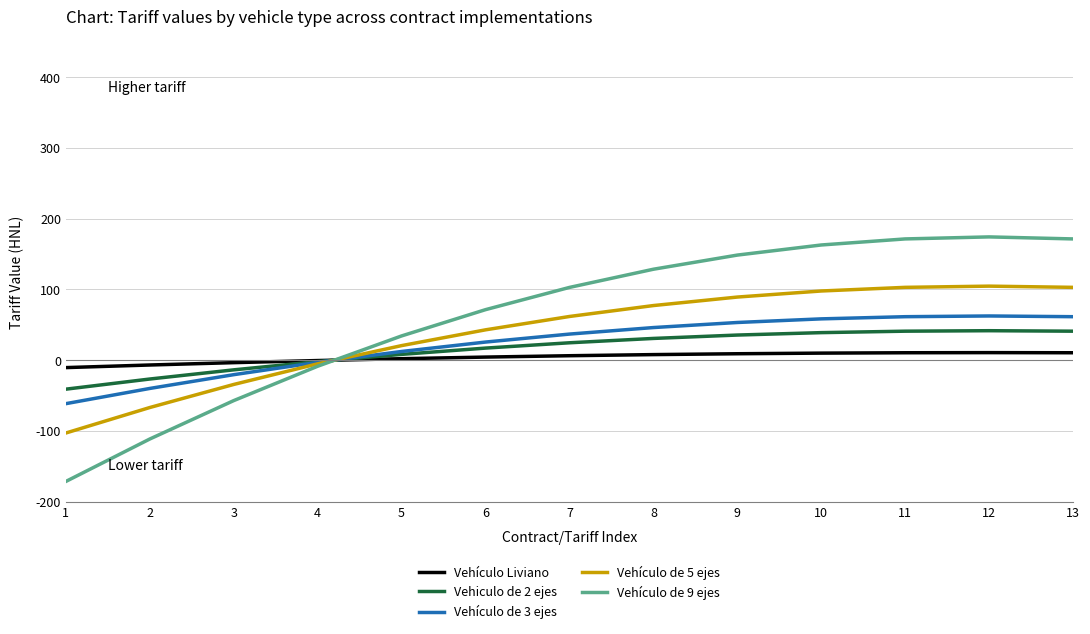

What is the maximum value for Vehículo Liviano?

10.7